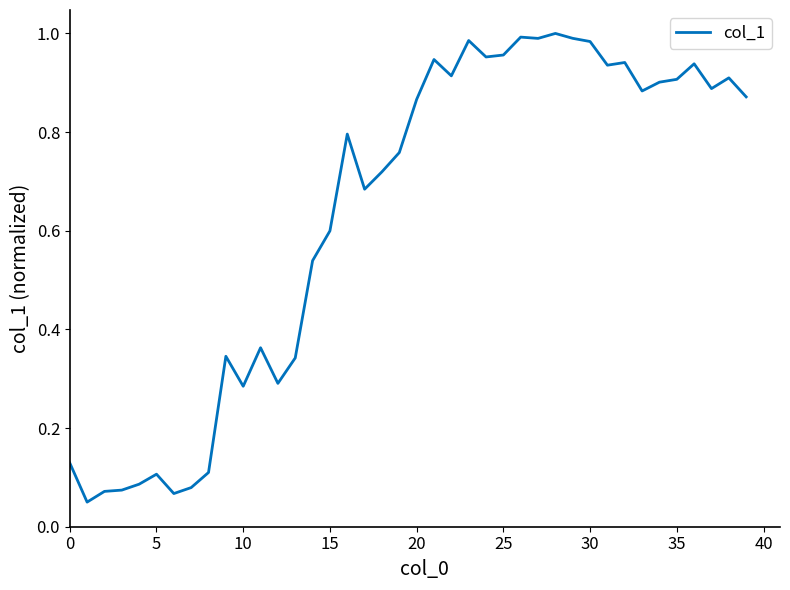

The chart shows a value of 0.6 at 15. True or false?

True